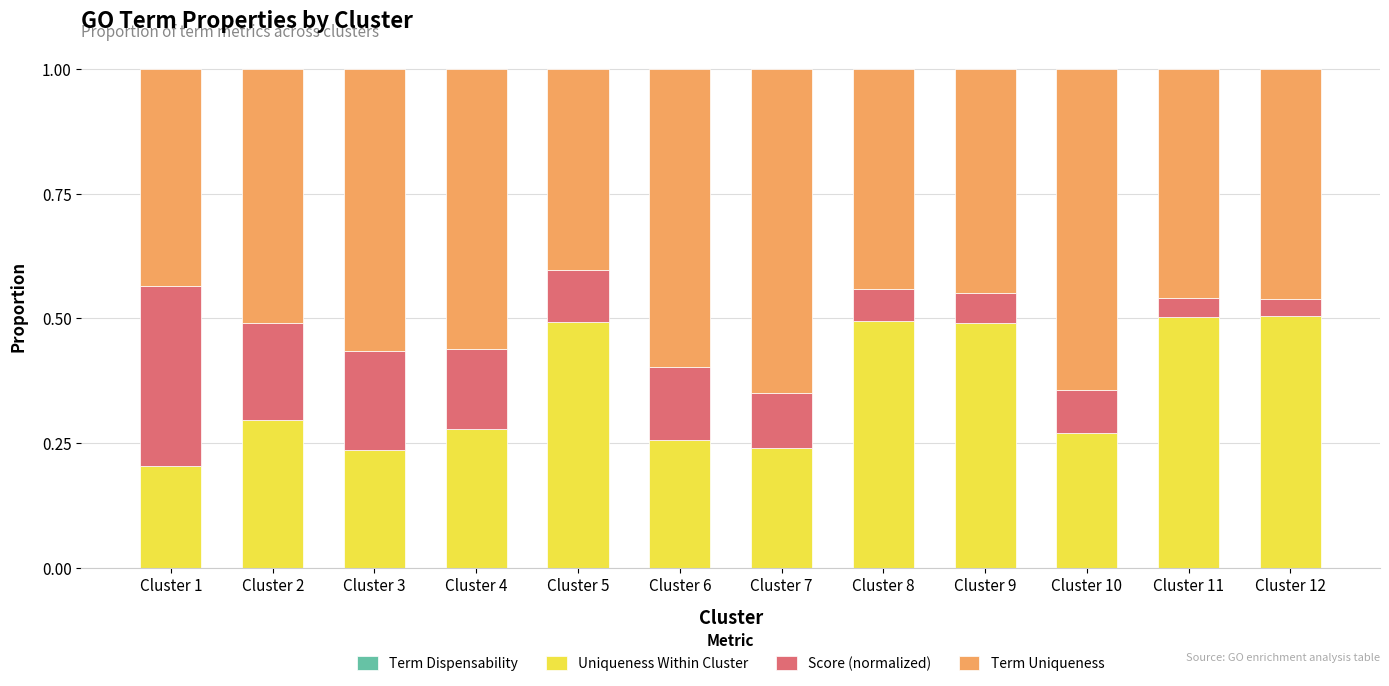

Are the bars grouped side by side (vs. stacked)?

No